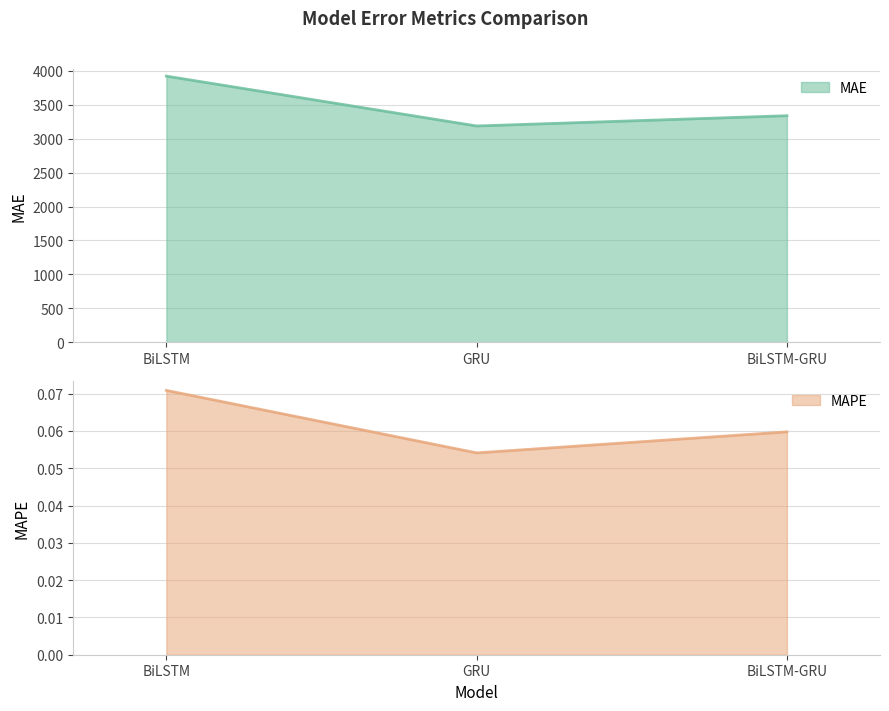

Which category has the highest value in the MAE series?

BiLSTM